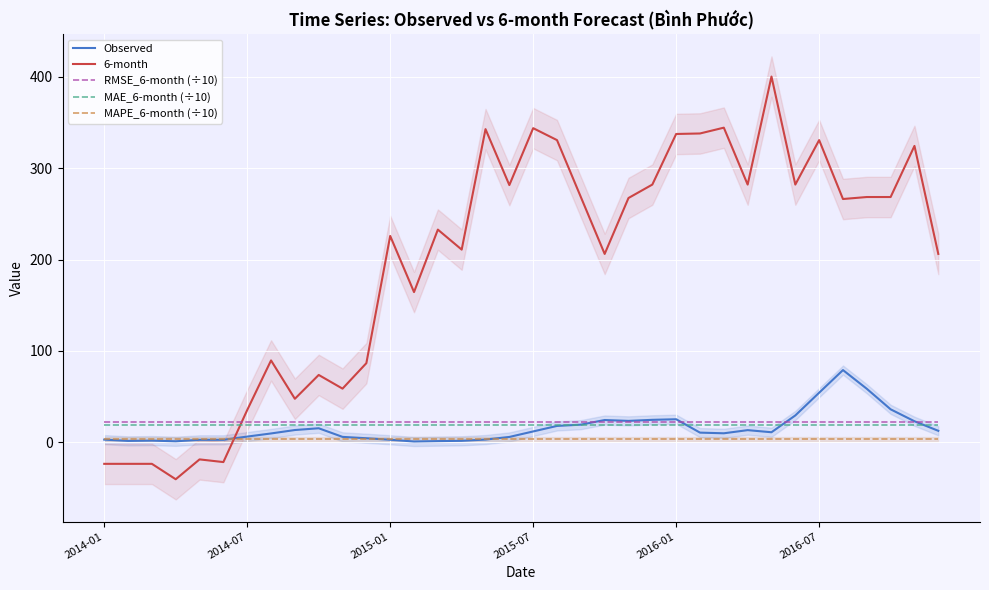

Count the number of data series in this chart.

5